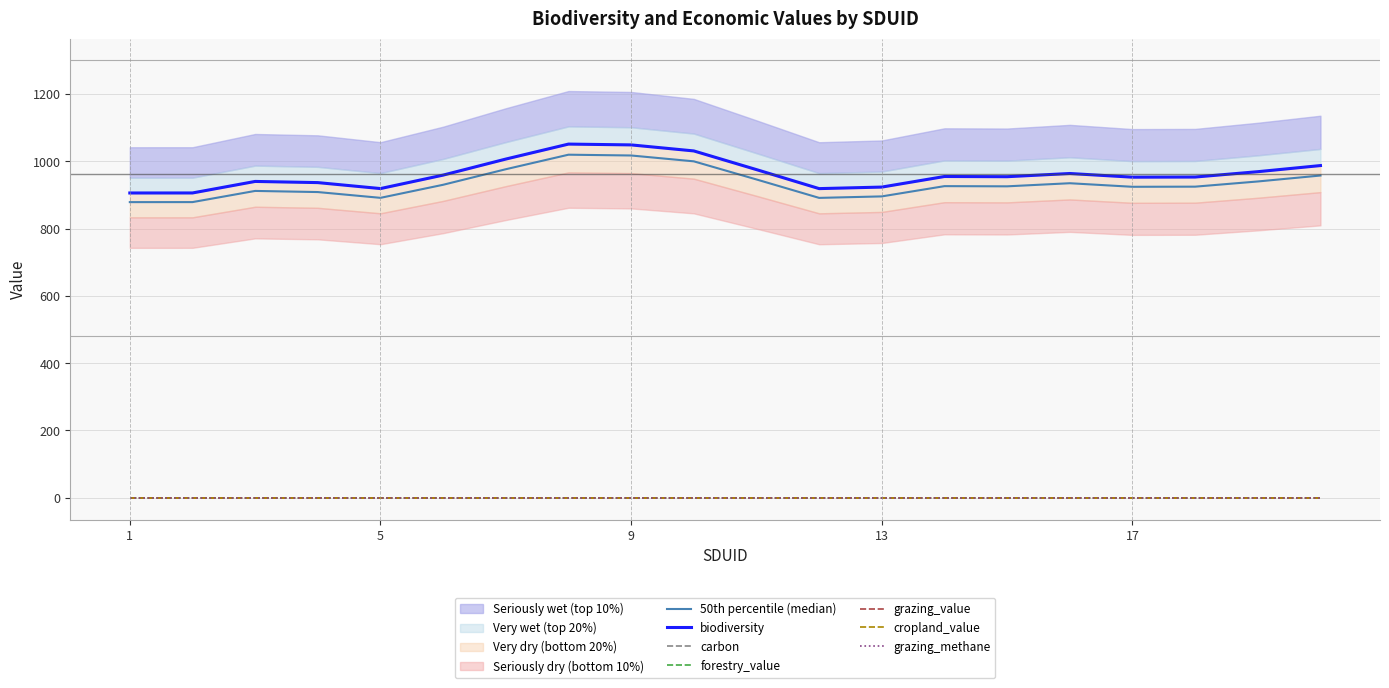

Is it true that carbon equals 0.0 at 9?

True